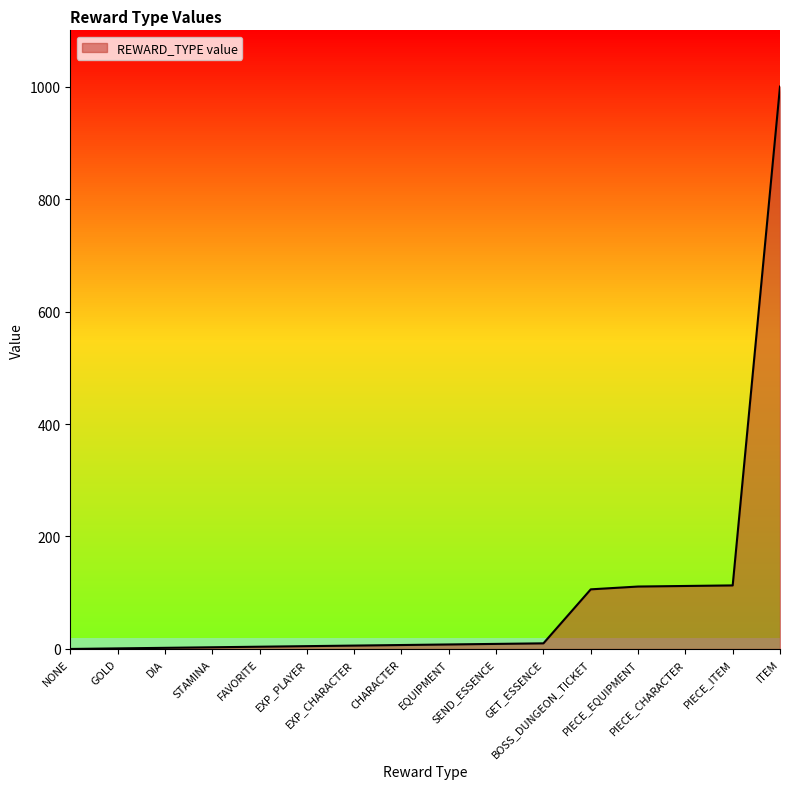

What is the greatest value displayed?

1000